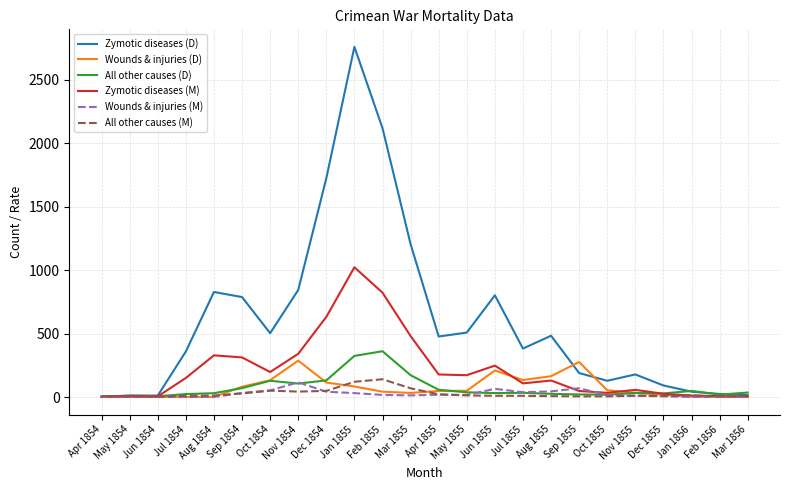

True or false: Wounds & injuries (M) has more than 1 points higher than both neighbors.

True